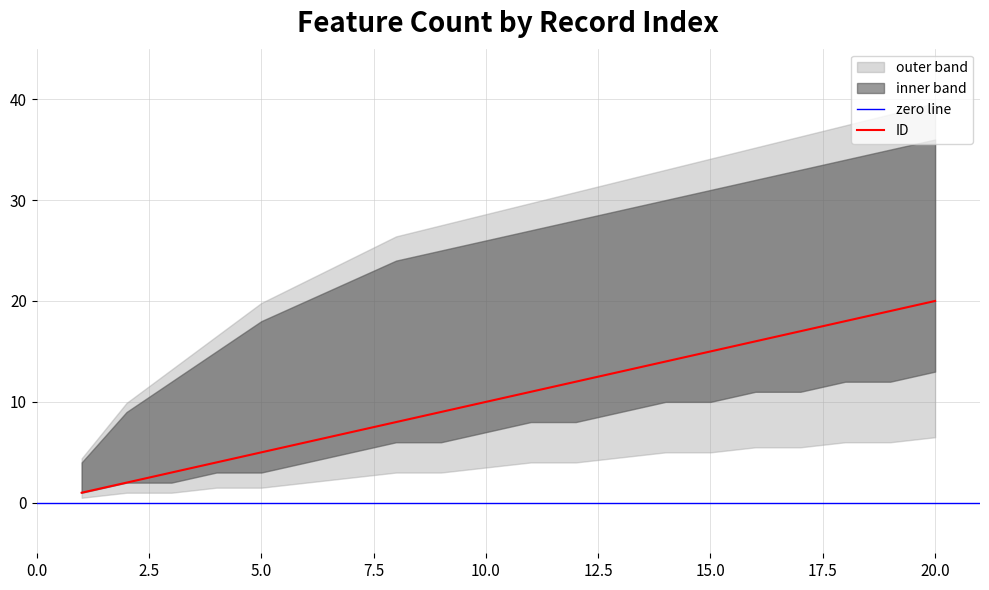

The value of 番号_lower at 8 is 6. True or false?

True